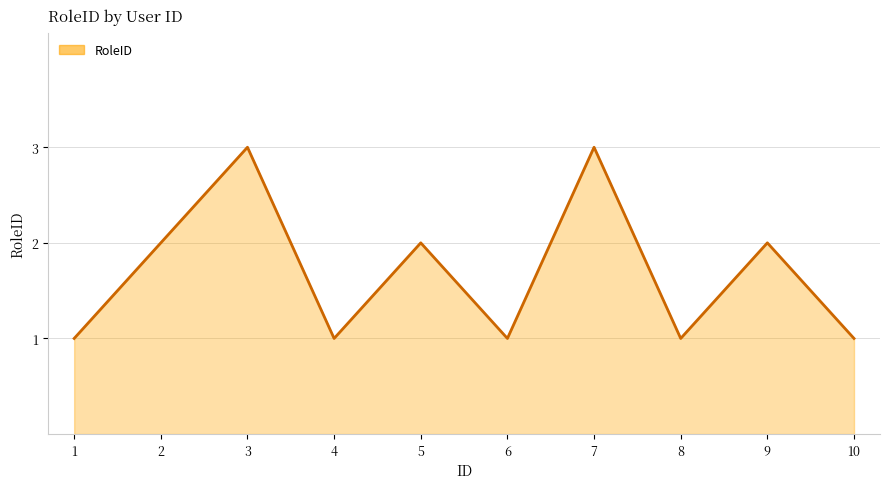

True or false: the data shows 1 at 4.

True